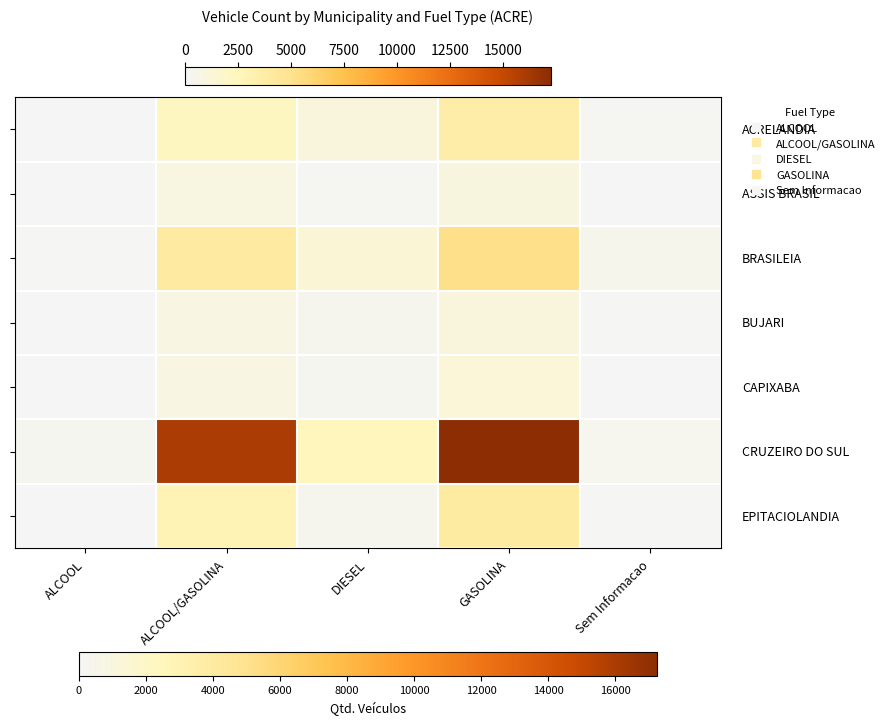

What is the spread (max minus min) of values at ALCOOL?

204